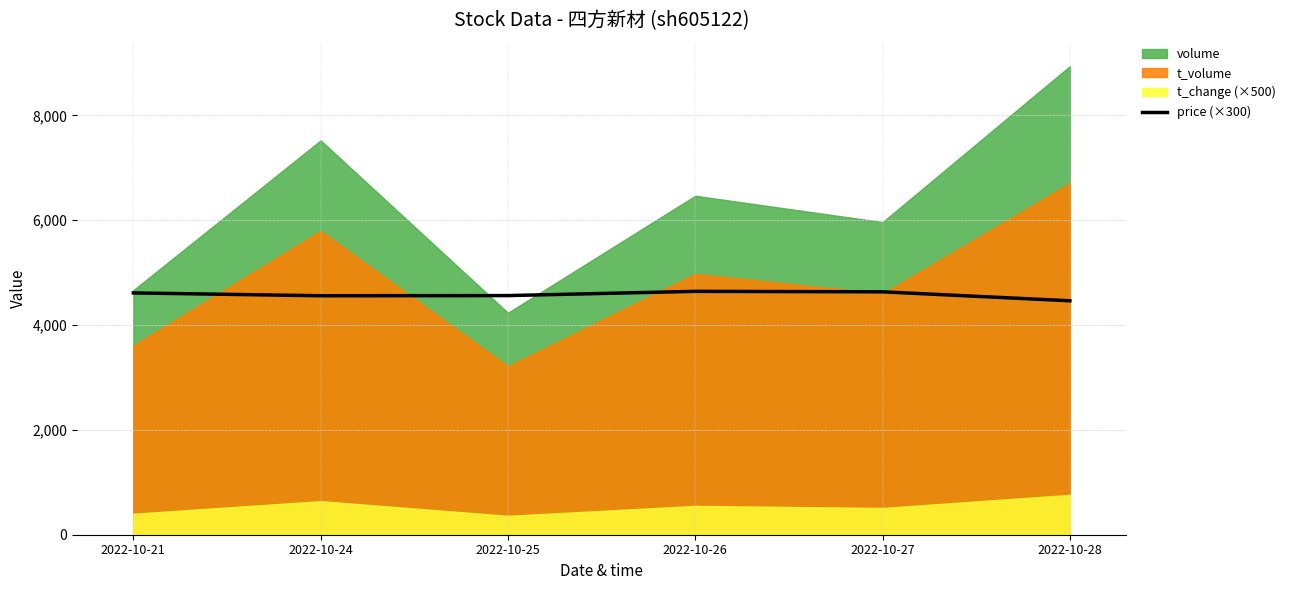

Between 2022-10-21 and 2022-10-24, which is larger?

2022-10-21